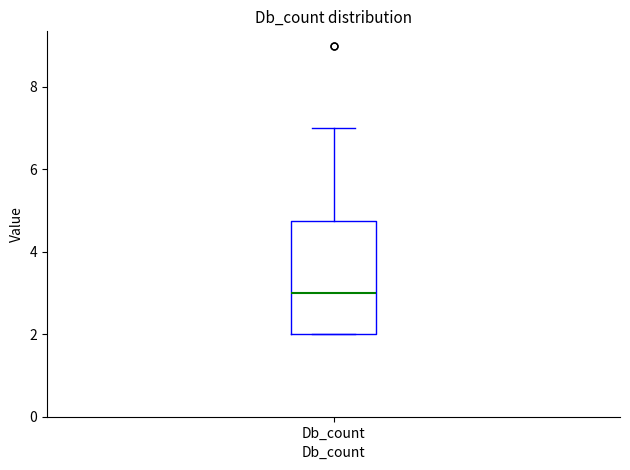

Where is the upper edge of the box for Db_count on the y-axis? The values are not printed on the chart, so give them approximately, as read against the axis.

4.8